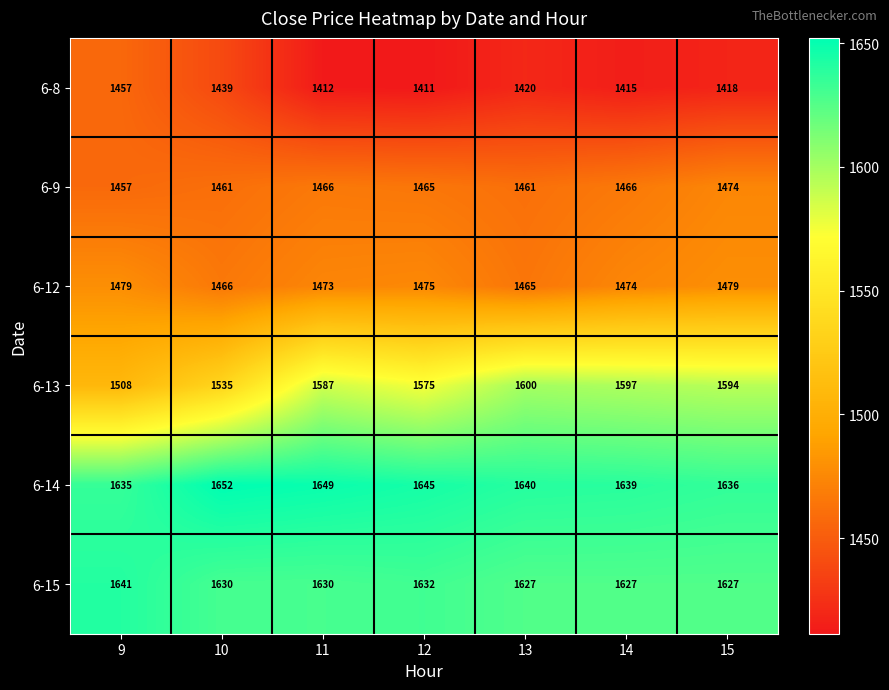

Which series changed the most between 9 and 12?

6-13